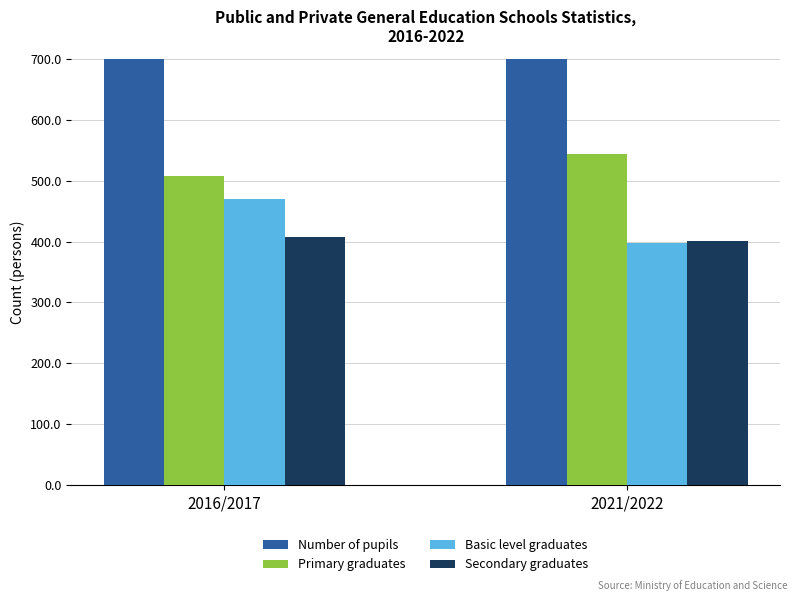

The Primary graduates series shows 697 at 2016/2017. True or false?

False